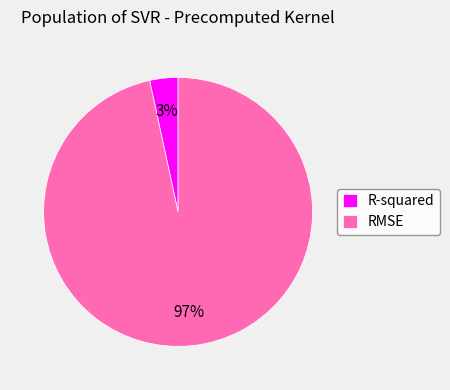

The R-squared slice represents 3% of the pie. True or false?

True